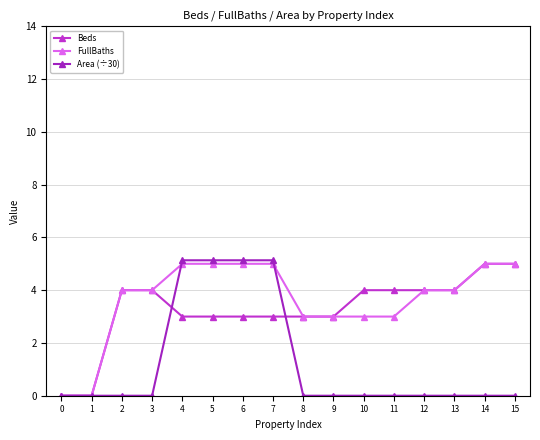

Reading left to right, extract all data points from this chart.

Beds: 0.0	0.0	4.0	4.0	3.0	3.0	3.0	3.0	3.0	3.0	4.0	4.0	4.0	4.0	5.0	5.0
FullBaths: 0.0	0.0	4.0	4.0	5.0	5.0	5.0	5.0	3.0	3.0	3.0	3.0	4.0	4.0	5.0	5.0
Area (÷30): 0.0	0.0	0.0	0.0	5.1	5.1	5.1	5.1	0.0	0.0	0.0	0.0	0.0	0.0	0.0	0.0